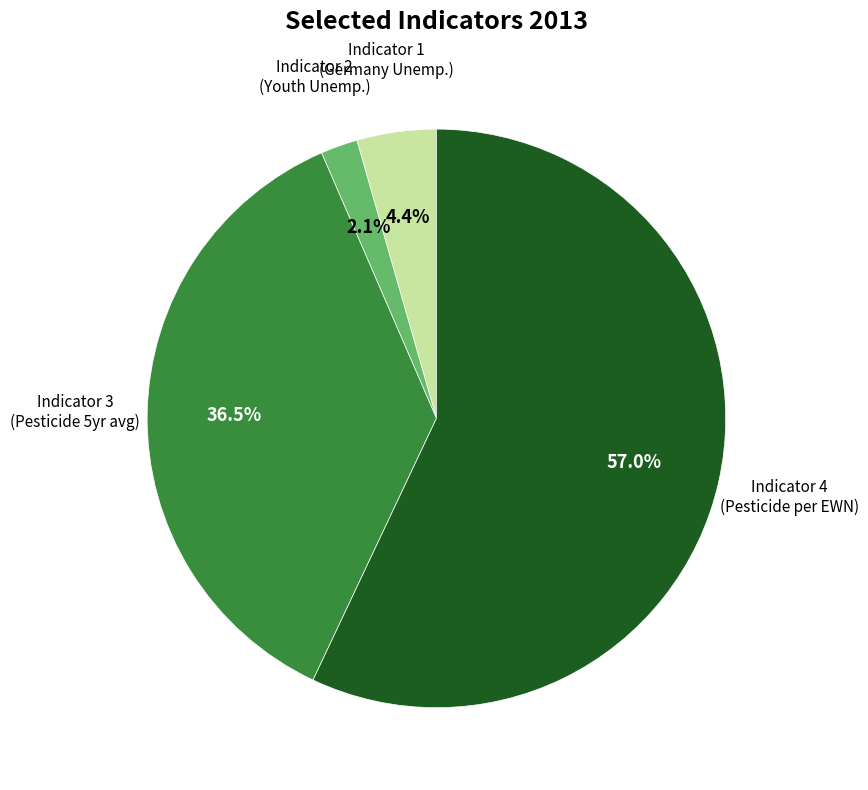

Count the number of slices in the pie.

4